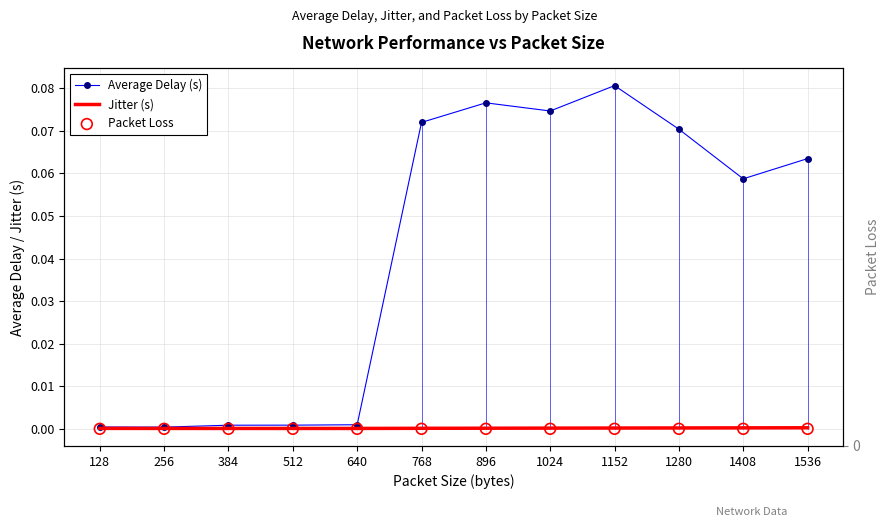

Which series contains the highest Y value?

Average Delay (s)